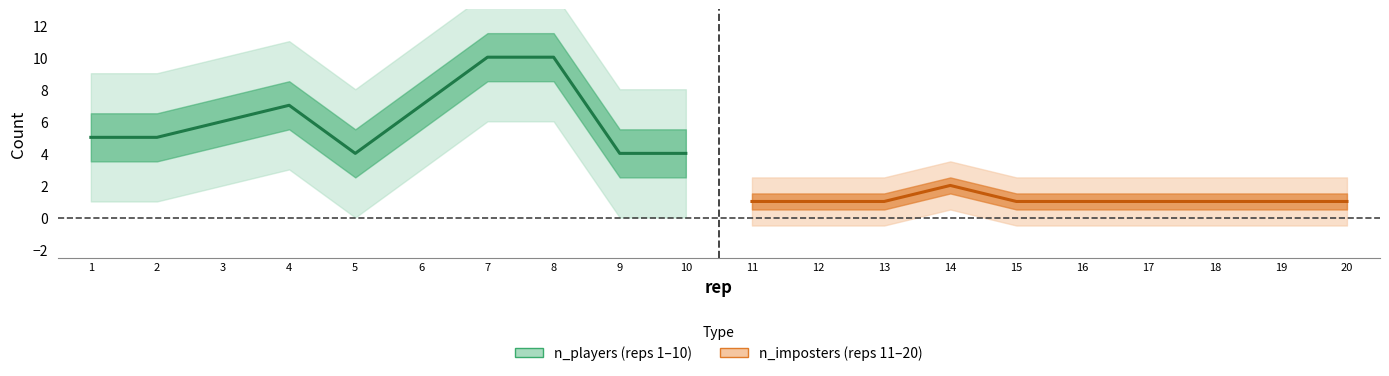

List the series in order of their peak value, highest first.

n_players, n_imposters